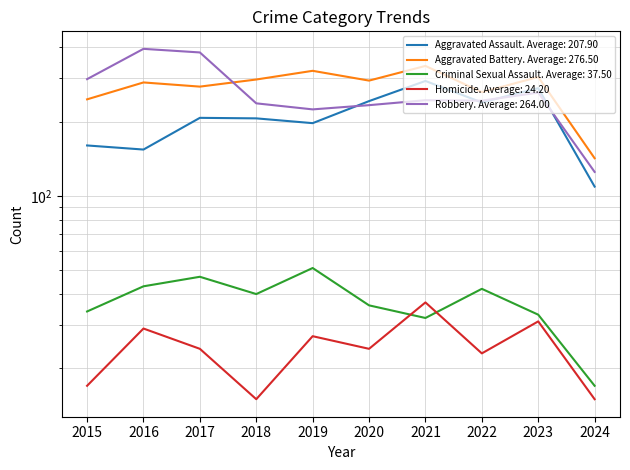

At which label is Homicide closest to 26?

2019